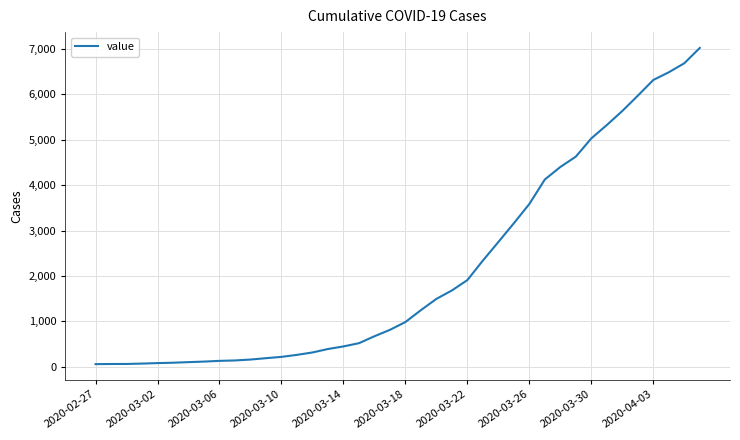

What is the greatest value displayed?

7021